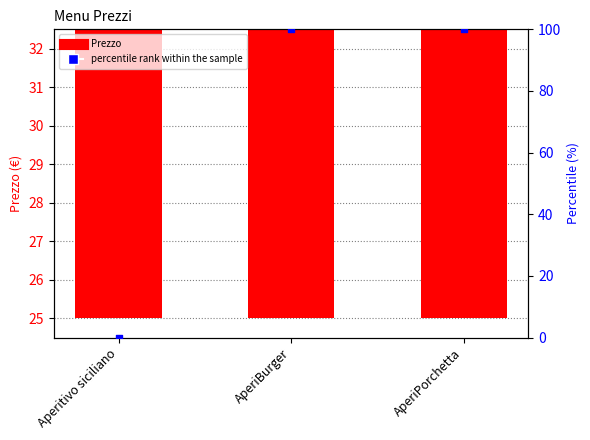

What is the total value across all series at AperiBurger?

130.0